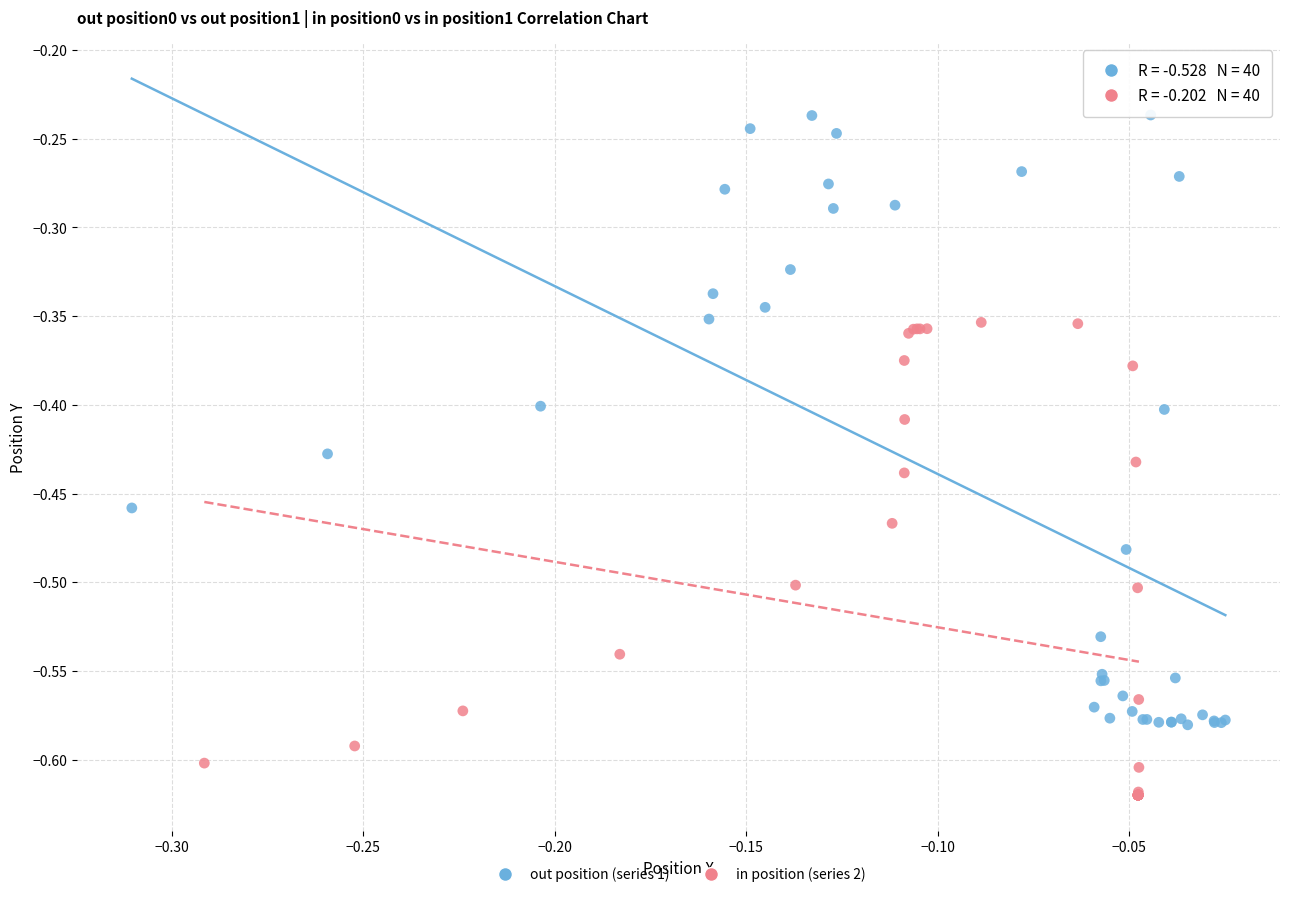

Which series contains the lowest Y value?

in position (series 2)